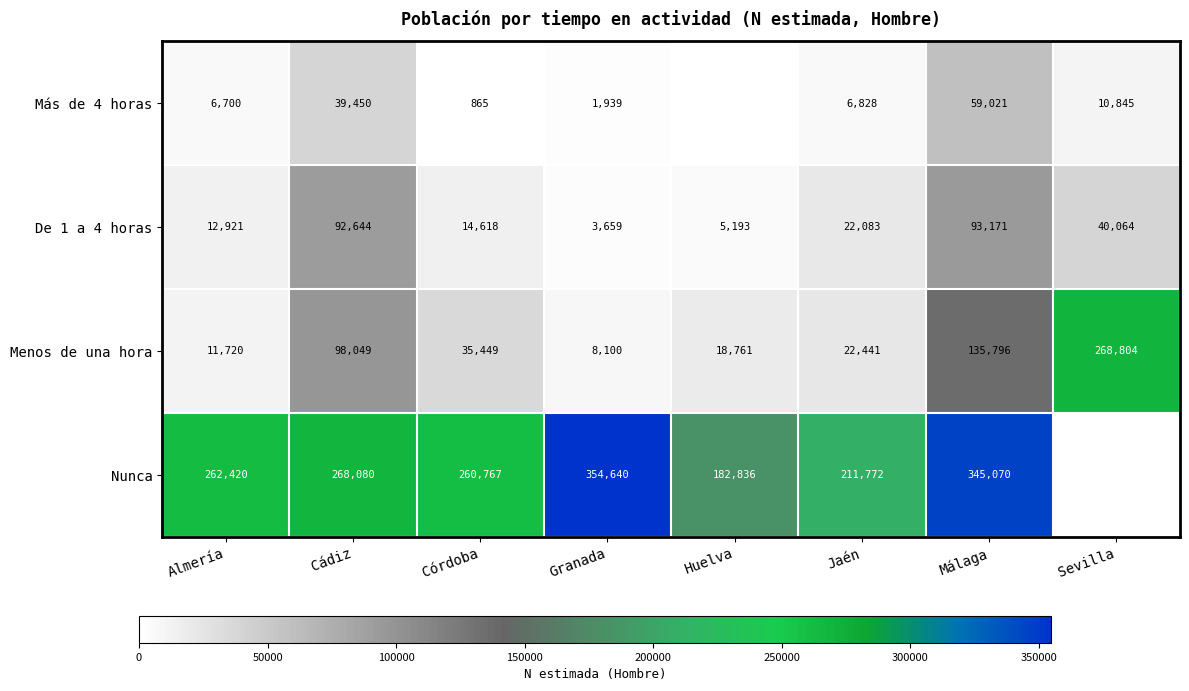

What is the difference between the highest and lowest values at Almería?

255720